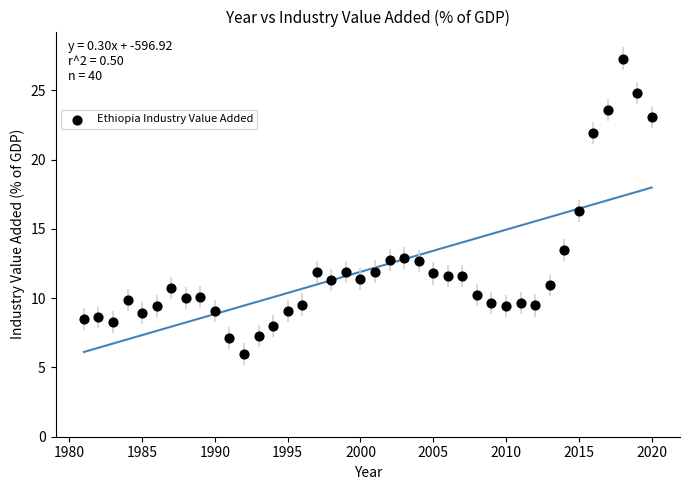

What Y value in the scatter plot is closest to 16?

16.3